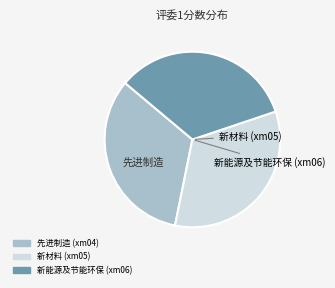

What is the largest slice in the pie chart?

新能源及节能环保 (xm06)